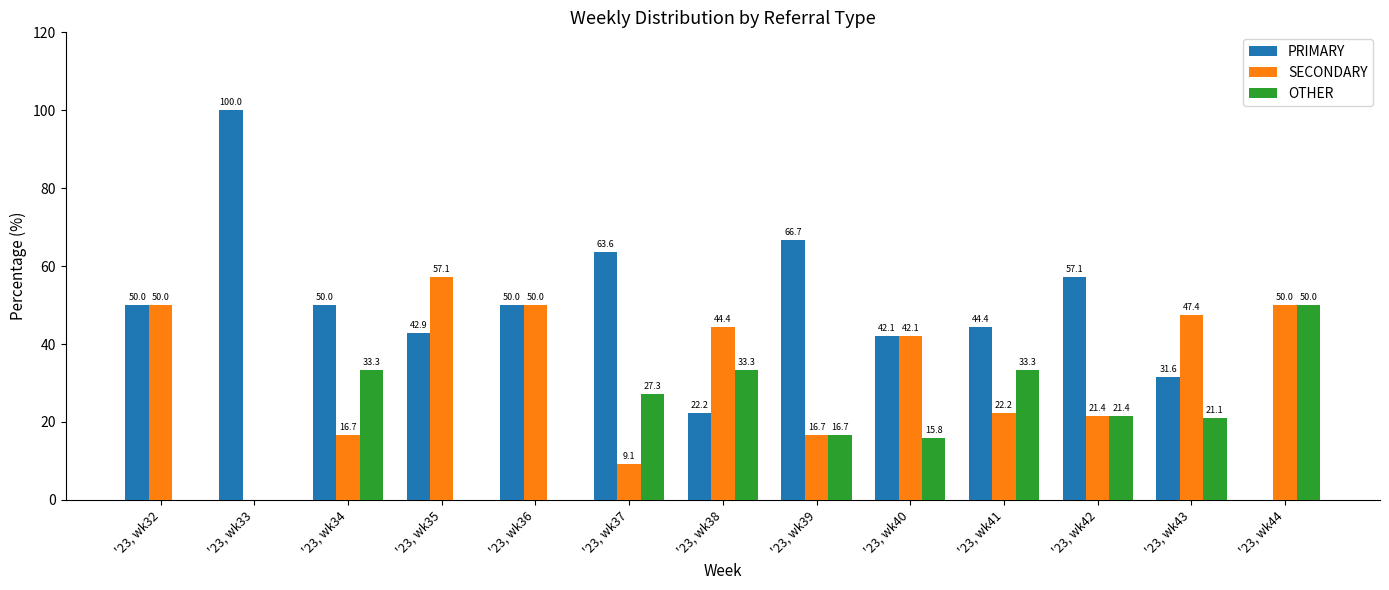

Which category has the highest value across all series?

'23, wk33